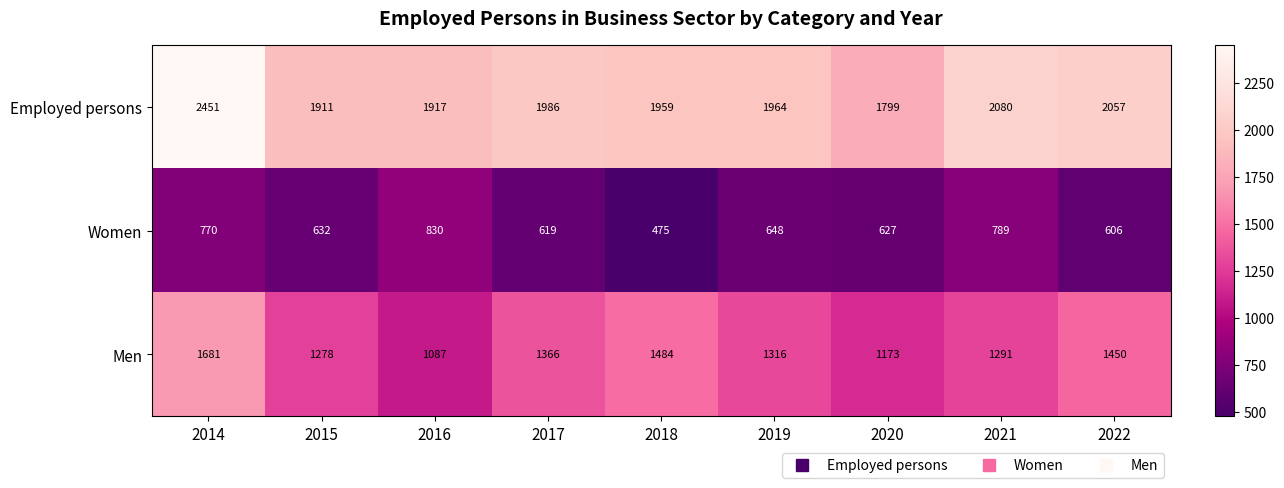

How many series are shown in this chart?

3